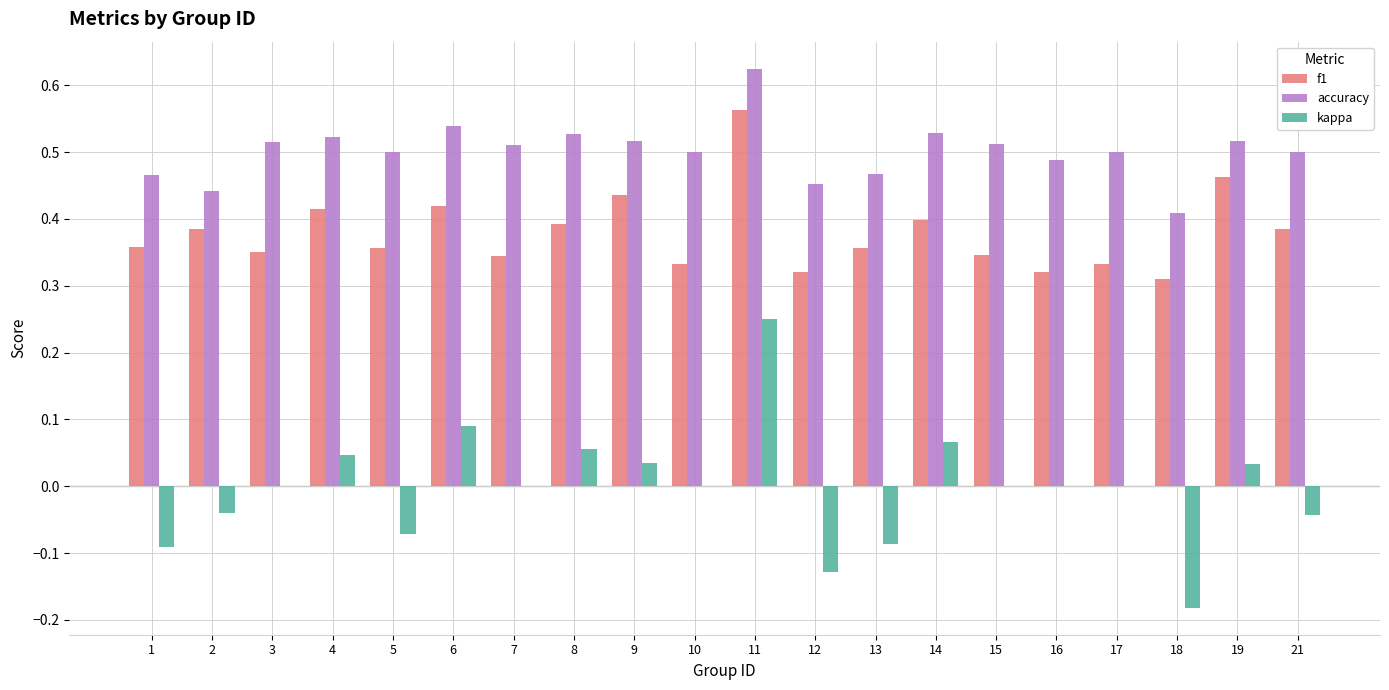

Which category has the highest value in the f1 series?

11